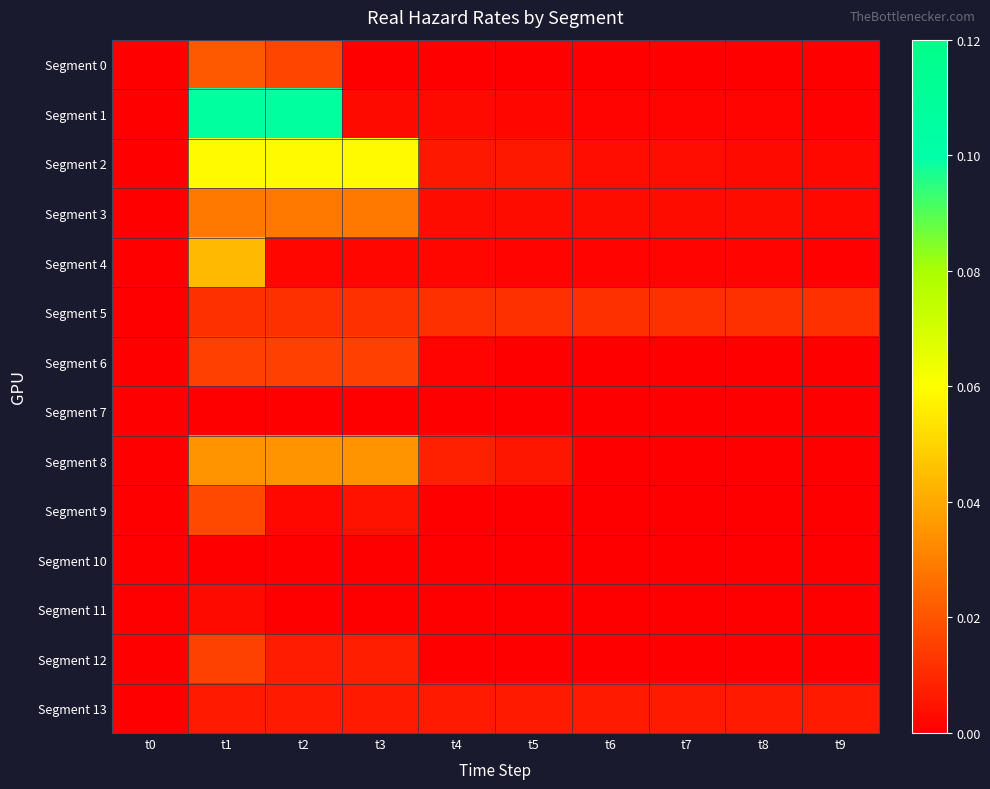

Reading left to right, transcribe all the data shown in this chart.

Segment 0: t0=0.0	t1=0.0	t2=0.0	t3=0.0	t4=0.0	t5=0.0	t6=0.0	t7=0.0	t8=0.0	t9=0.0
Segment 1: t0=0.0	t1=0.1	t2=0.1	t3=0.0	t4=0.0	t5=0.0	t6=0.0	t7=0.0	t8=0.0	t9=0.0
Segment 2: t0=0.0	t1=0.1	t2=0.1	t3=0.1	t4=0.0	t5=0.0	t6=0.0	t7=0.0	t8=0.0	t9=0.0
Segment 3: t0=0.0	t1=0.0	t2=0.0	t3=0.0	t4=0.0	t5=0.0	t6=0.0	t7=0.0	t8=0.0	t9=0.0
Segment 4: t0=0.0	t1=0.0	t2=0.0	t3=0.0	t4=0.0	t5=0.0	t6=0.0	t7=0.0	t8=0.0	t9=0.0
Segment 5: t0=0.0	t1=0.0	t2=0.0	t3=0.0	t4=0.0	t5=0.0	t6=0.0	t7=0.0	t8=0.0	t9=0.0
Segment 6: t0=0.0	t1=0.0	t2=0.0	t3=0.0	t4=0.0	t5=0.0	t6=0.0	t7=0.0	t8=0.0	t9=0.0
Segment 7: t0=0.0	t1=0.0	t2=0.0	t3=0.0	t4=0.0	t5=0.0	t6=0.0	t7=0.0	t8=0.0	t9=0.0
Segment 8: t0=0.0	t1=0.0	t2=0.0	t3=0.0	t4=0.0	t5=0.0	t6=0.0	t7=0.0	t8=0.0	t9=0.0
Segment 9: t0=0.0	t1=0.0	t2=0.0	t3=0.0	t4=0.0	t5=0.0	t6=0.0	t7=0.0	t8=0.0	t9=0.0
Segment 10: t0=0.0	t1=0.0	t2=0.0	t3=0.0	t4=0.0	t5=0.0	t6=0.0	t7=0.0	t8=0.0	t9=0.0
Segment 11: t0=0.0	t1=0.0	t2=0.0	t3=0.0	t4=0.0	t5=0.0	t6=0.0	t7=0.0	t8=0.0	t9=0.0
Segment 12: t0=0.0	t1=0.0	t2=0.0	t3=0.0	t4=0.0	t5=0.0	t6=0.0	t7=0.0	t8=0.0	t9=0.0
Segment 13: t0=0.0	t1=0.0	t2=0.0	t3=0.0	t4=0.0	t5=0.0	t6=0.0	t7=0.0	t8=0.0	t9=0.0